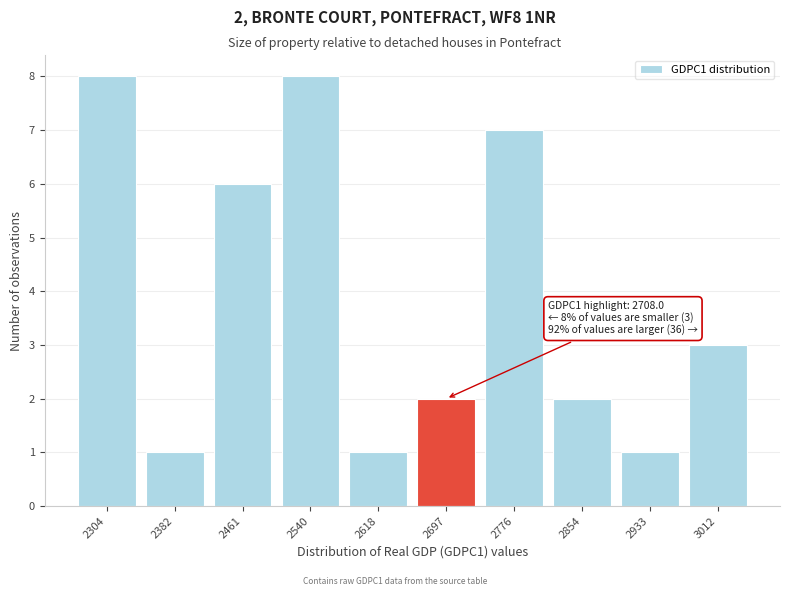

Reading left to right, what are all the values shown in this chart?

2304=8	2382=1	2461=6	2540=8	2618=1	2697=2	2776=7	2854=2	2933=1	3012=3